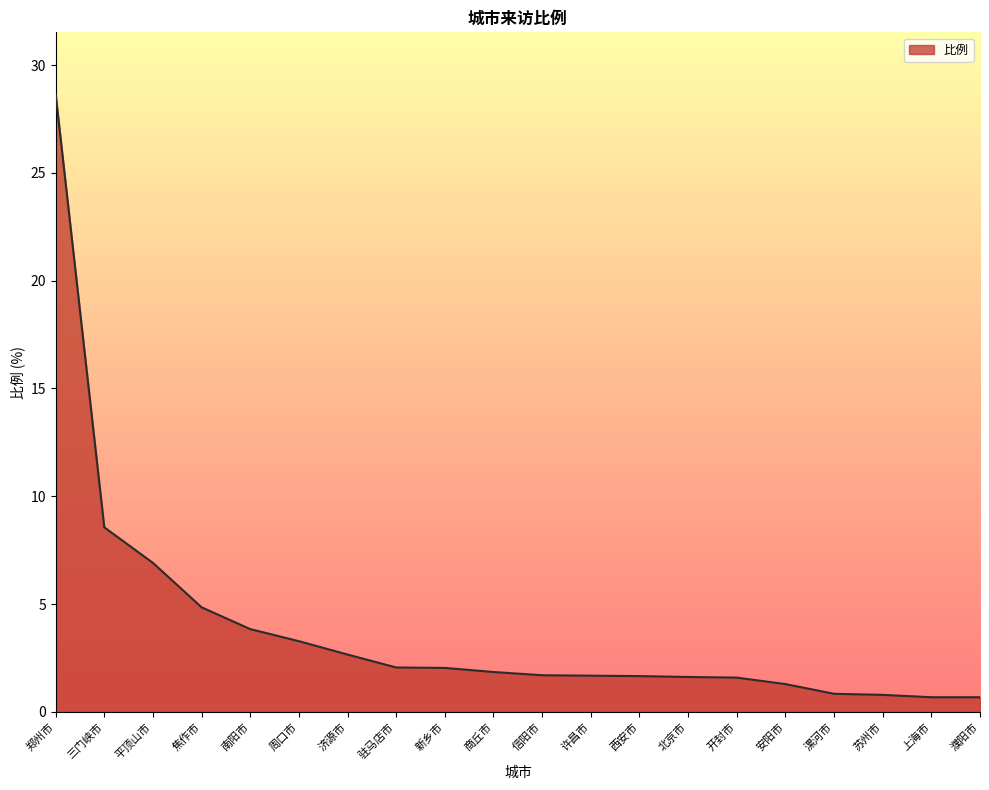

Where does the data first go above 1?

郑州市